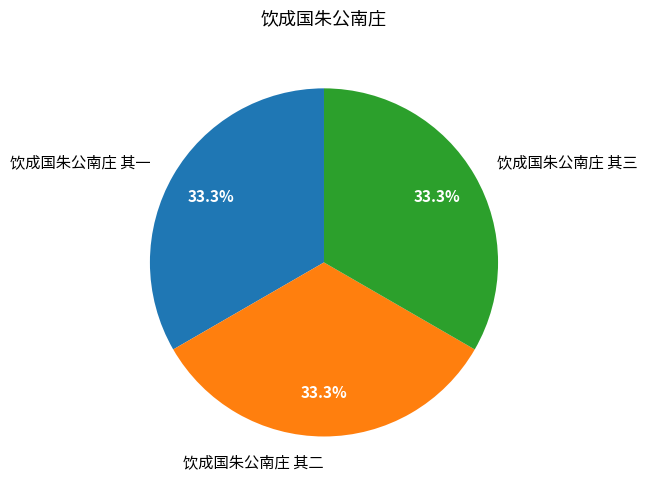

Combined, what portion of the pie is 饮成国朱公南庄 其三 and 饮成国朱公南庄 其一?

66.7%